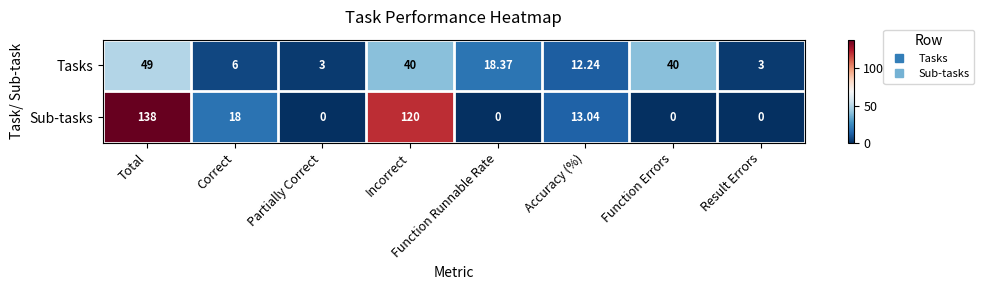

Between Correct and Function Runnable Rate, which series saw the biggest shift?

Sub-tasks